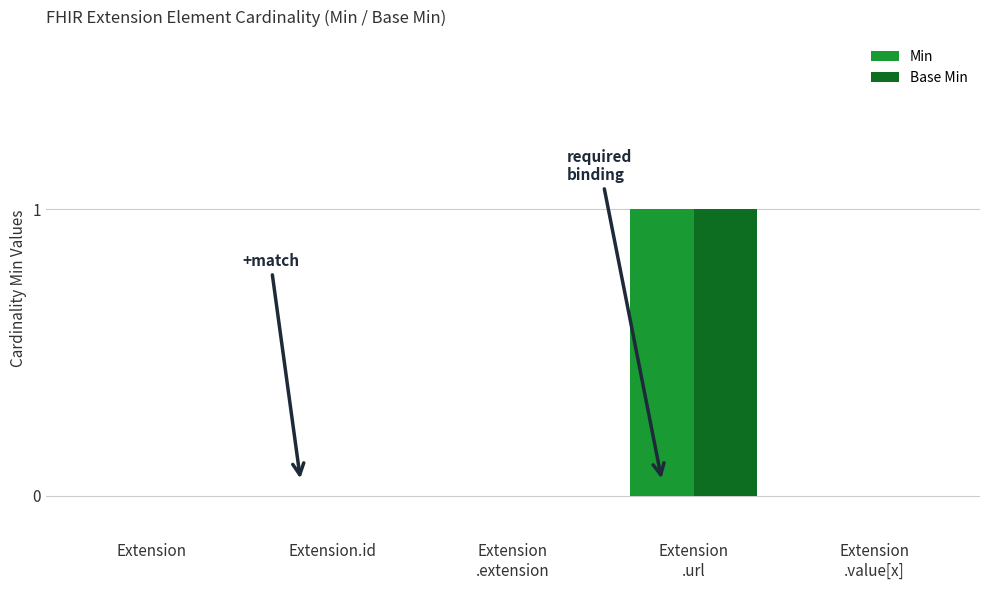

At which category is the sum across all series the highest?

Extension
.url